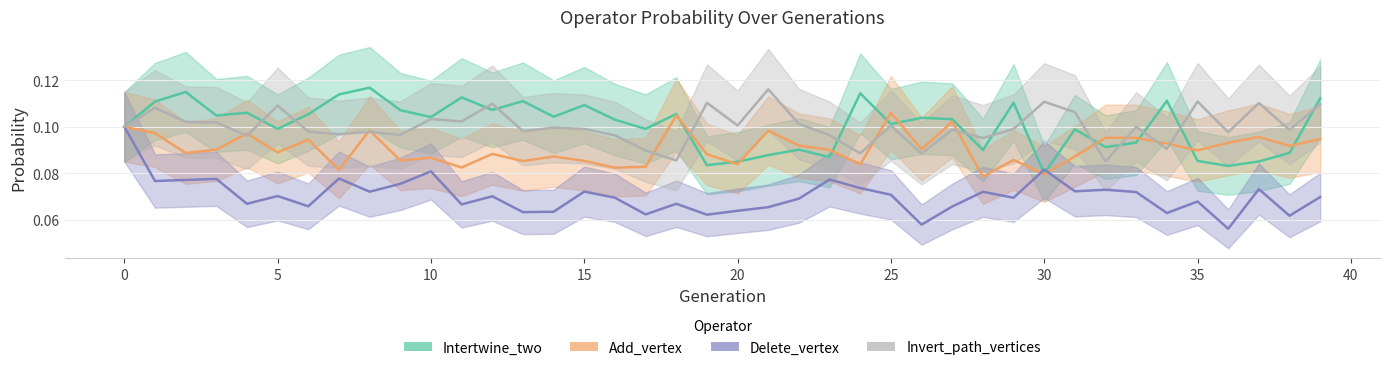

Which series changed the most between 7 and 38?

Intertwine_two